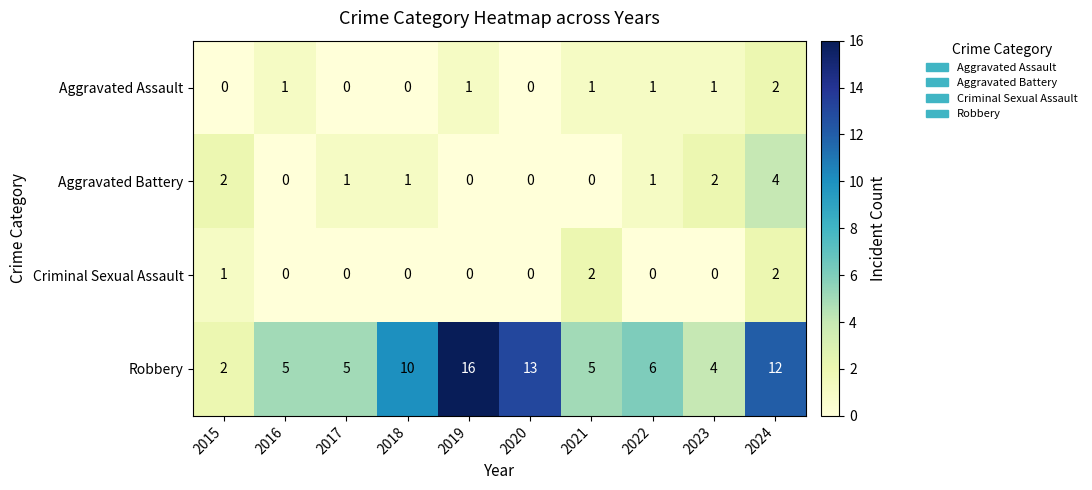

Where does the Aggravated Battery series first go above 1?

2015